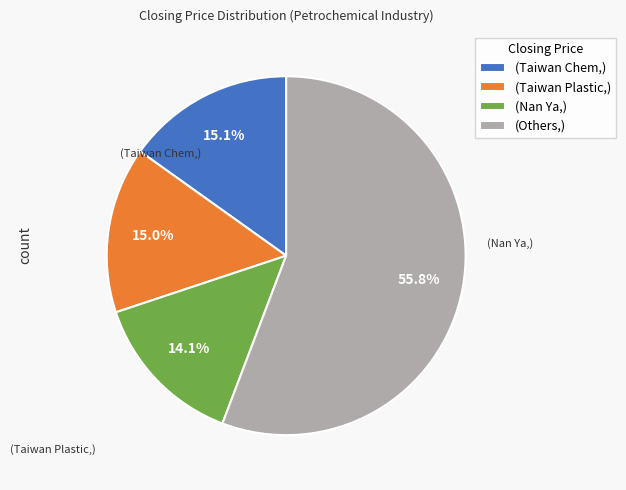

Does (Others,) represent more than half of the total?

Yes